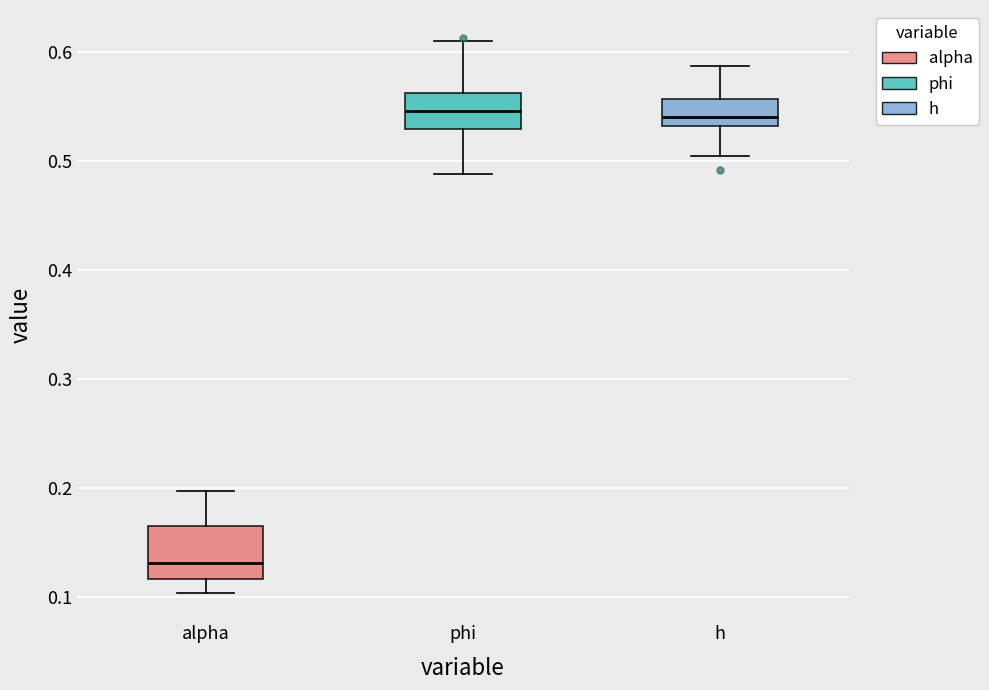

Where does the median line of the box for h sit on the y-axis? The values are not printed on the chart, so give them approximately, as read against the axis.

0.54